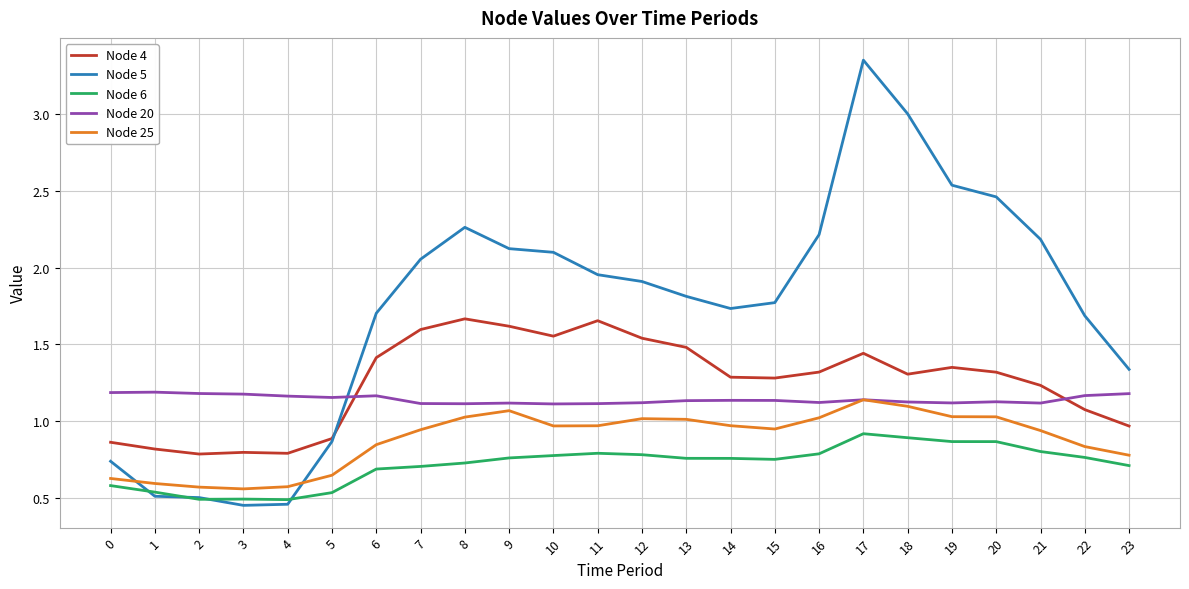

Is it true that Node 20 equals 0.4 at 9?

False